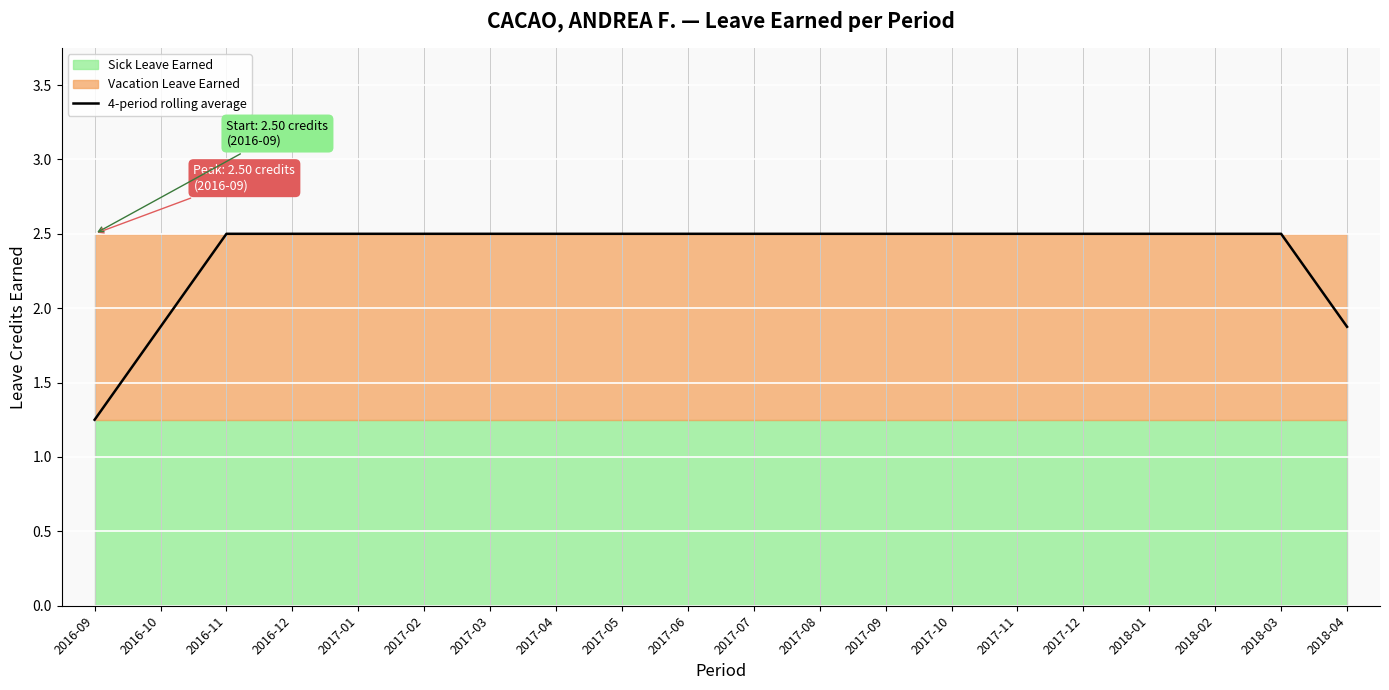

What is the ratio of the value at 2016-10 to the value at 2017-11?

0.8